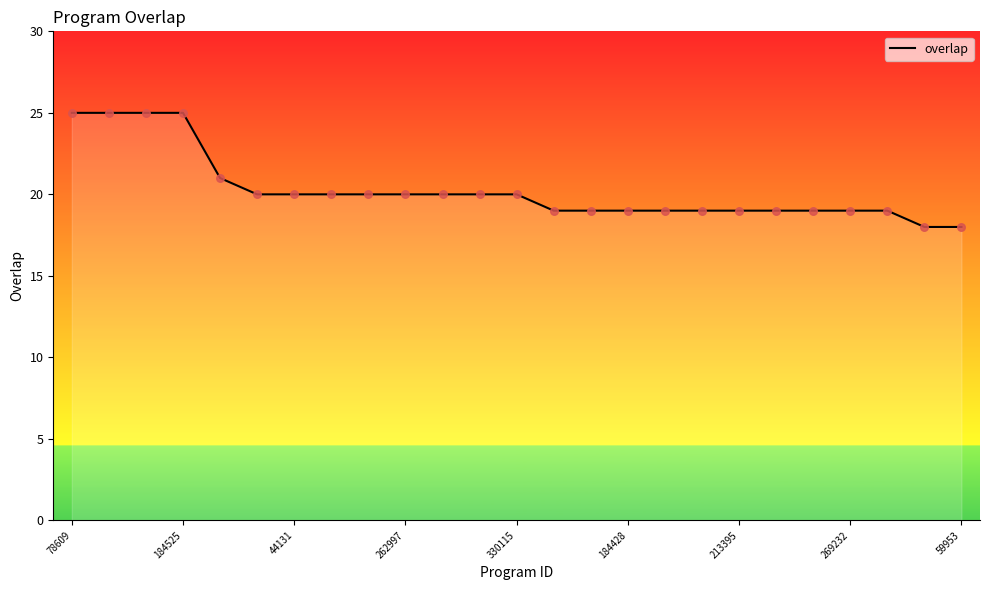

What is the difference between the maximum and minimum values?

7